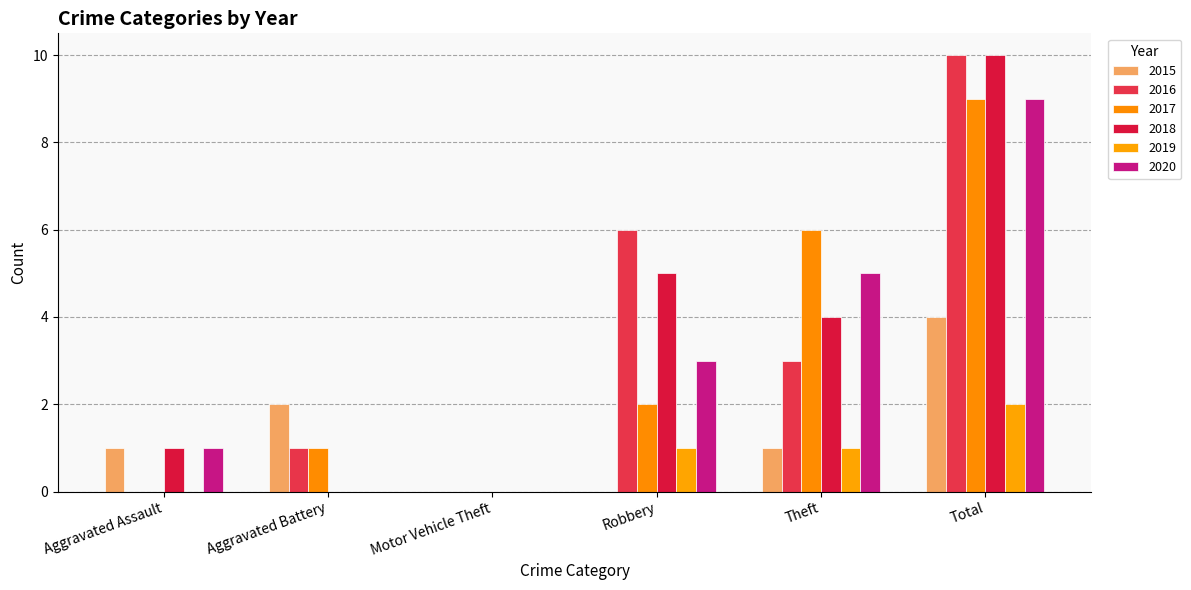

At which label does 2018 first exceed 4?

Robbery